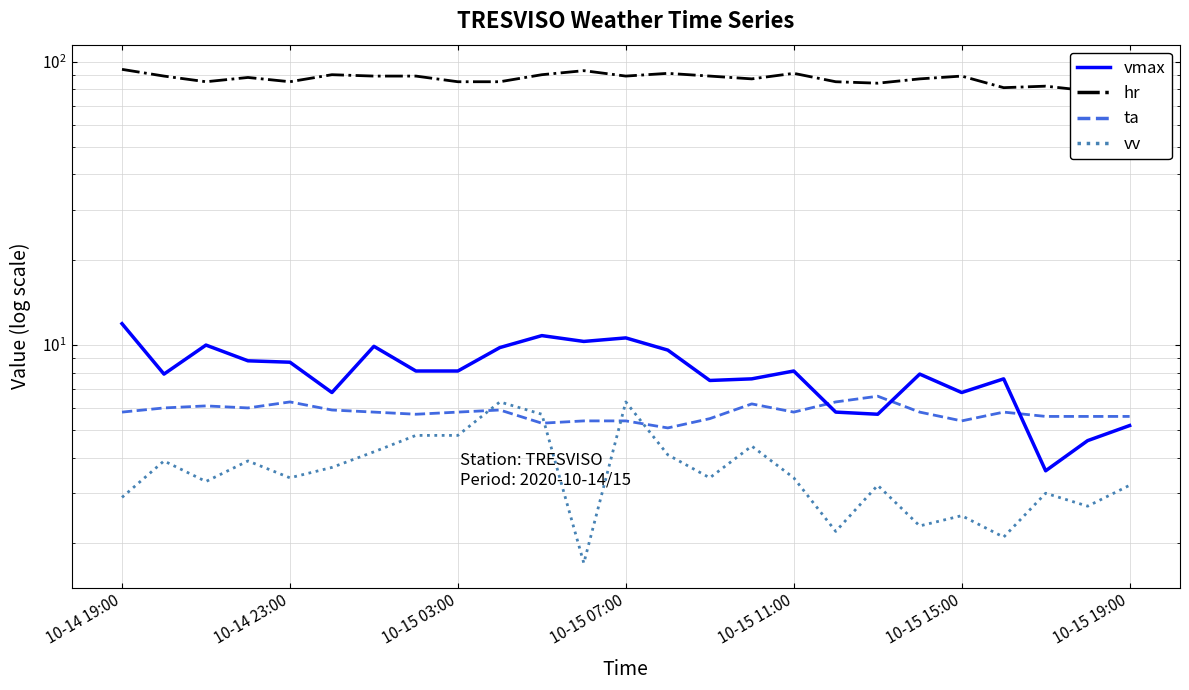

Rank the series at 18 from highest to lowest value.

hr, ta, vmax, vv